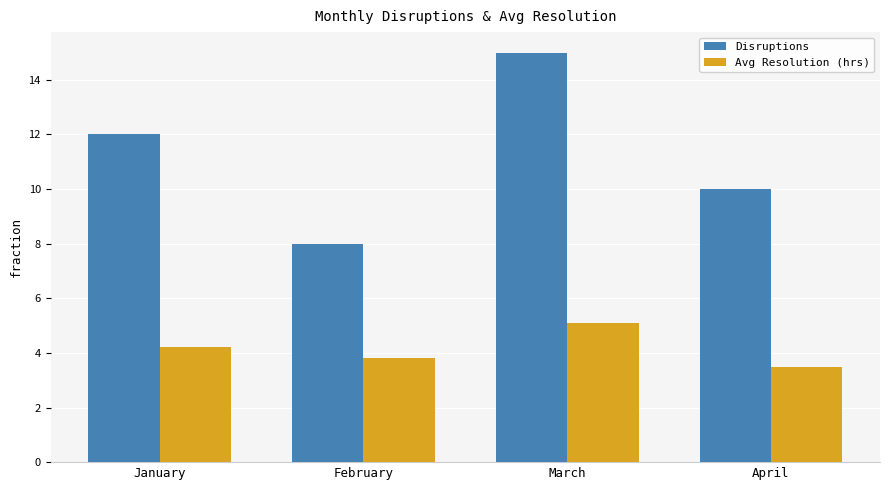

What is the difference between the Avg Resolution (hrs) values at January and February?

0.4